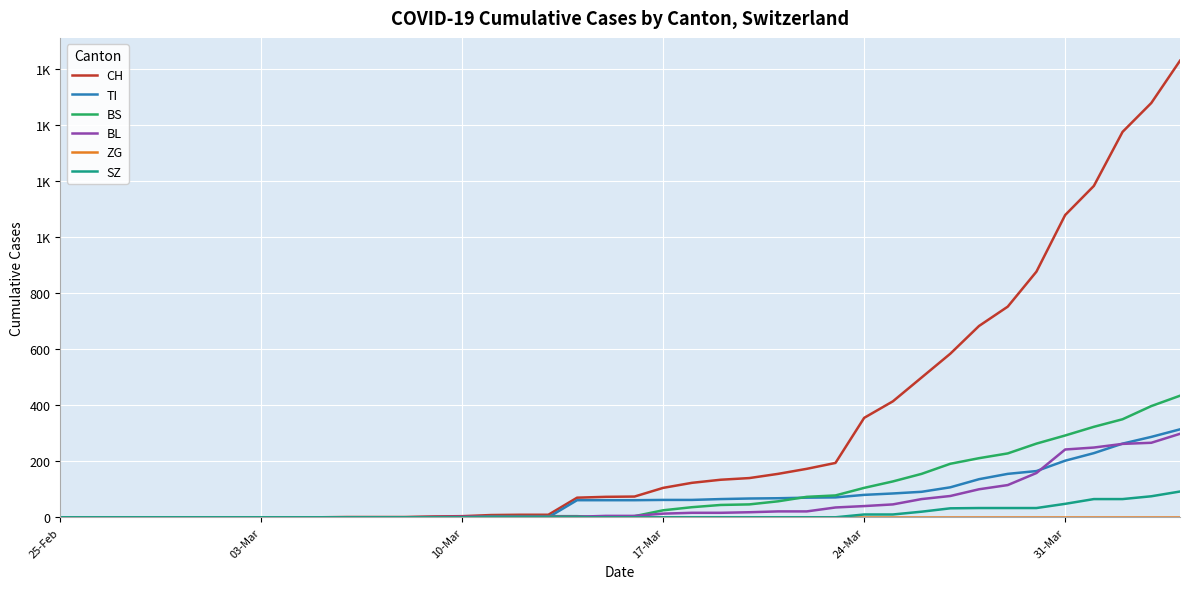

Is this an area chart (filled region under the line)?

No